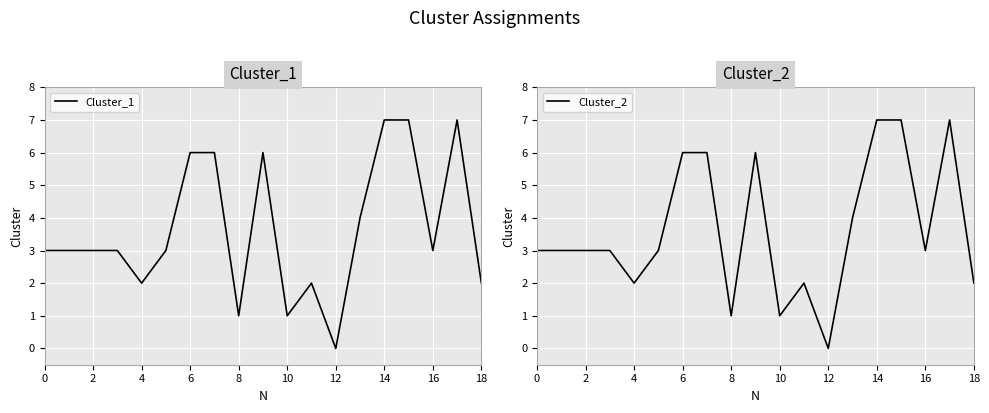

List the series in order of their peak value, highest first.

Cluster_1, Cluster_2